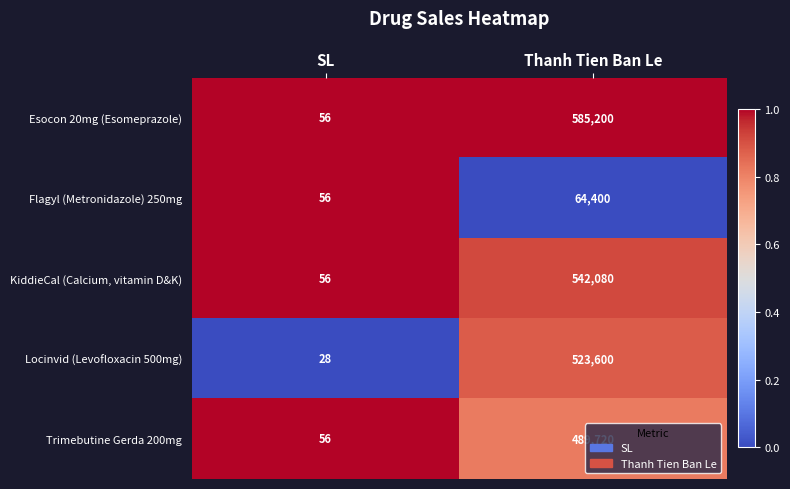

What is the greatest value displayed?

585200